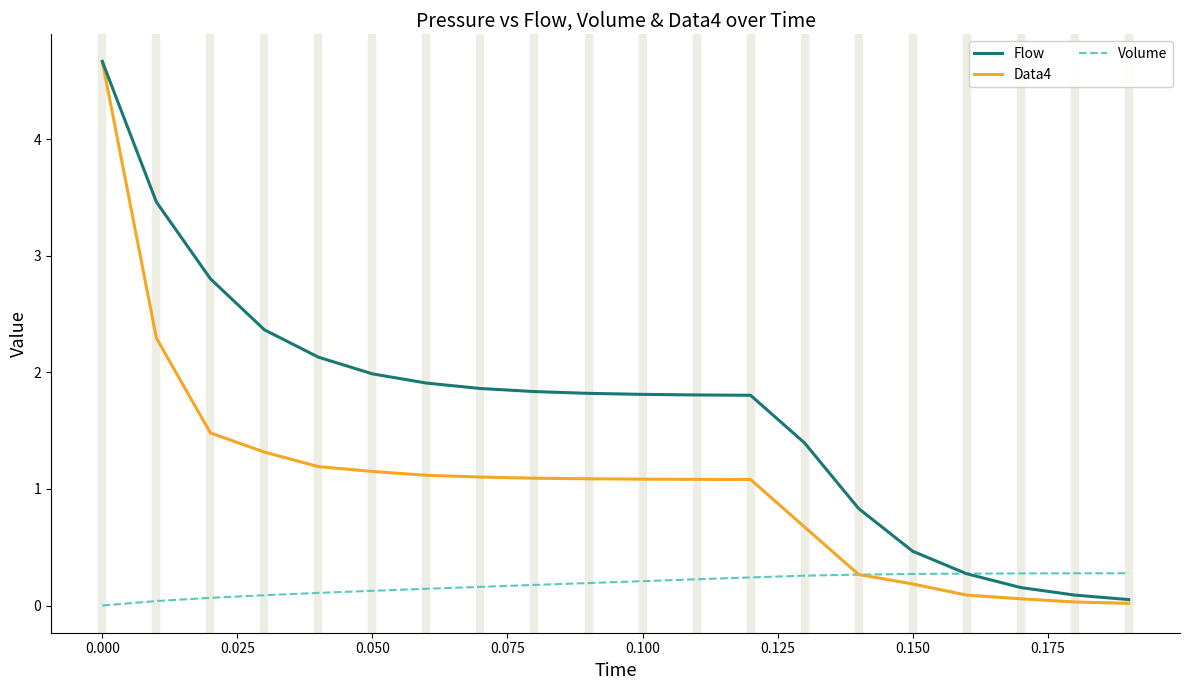

What are all the series names shown in the legend?

Flow, Data4, Volume